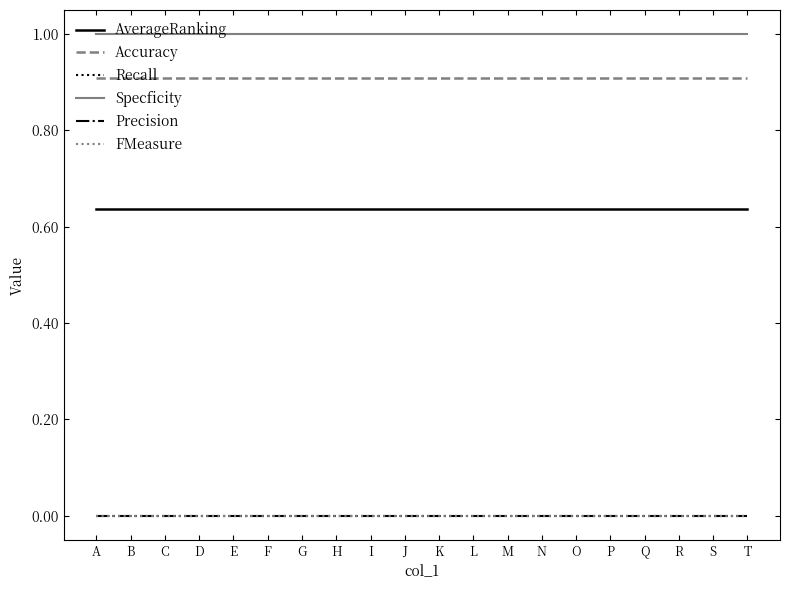

Rank the series at F from lowest to highest value.

Recall, Precision, FMeasure, AverageRanking, Accuracy, Specficity